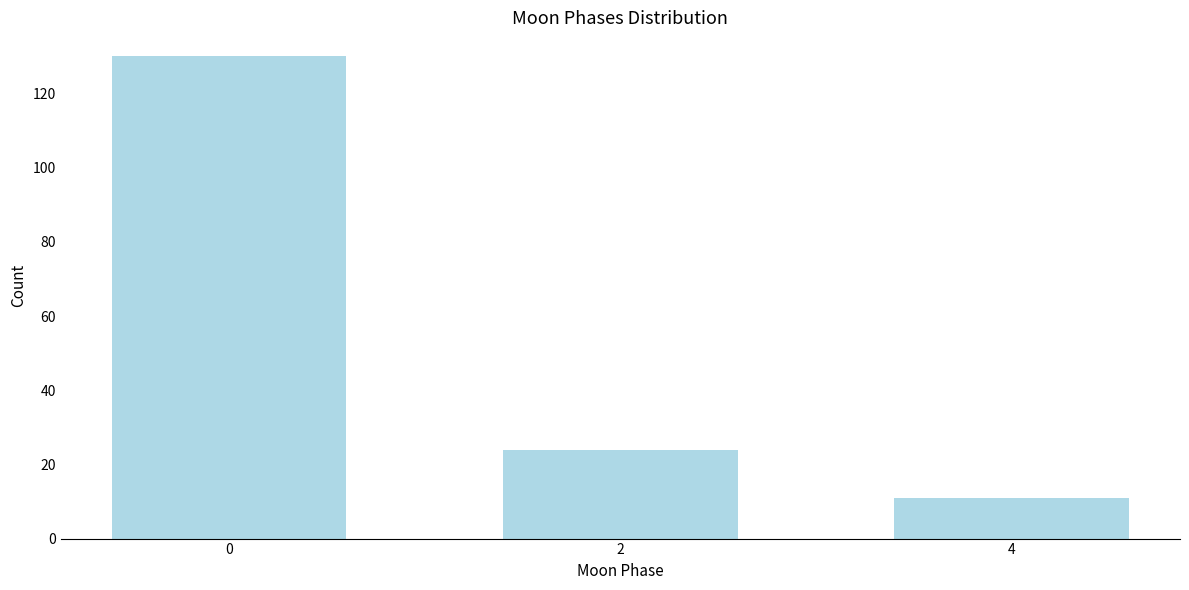

Reading left to right, transcribe all the data shown in this chart.

130	24	11